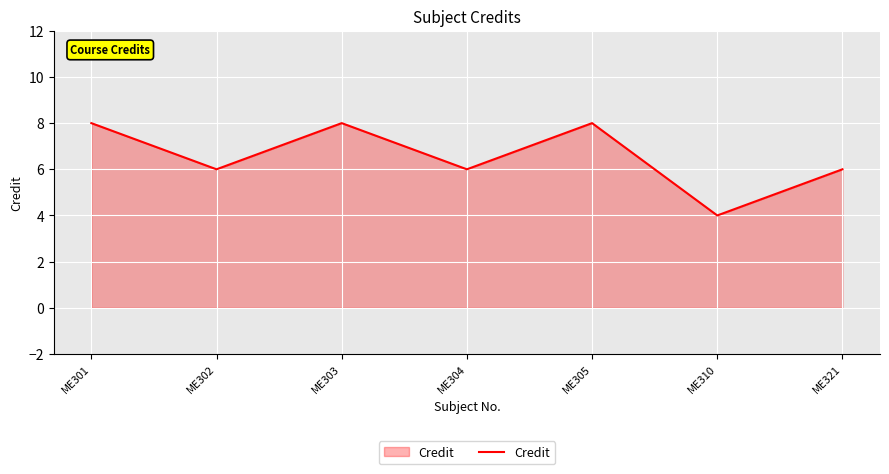

Which has a higher value, ME301 or ME304?

ME301